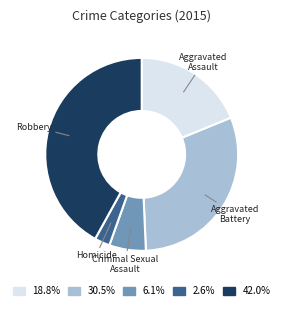

Is there a majority slice in this chart?

No